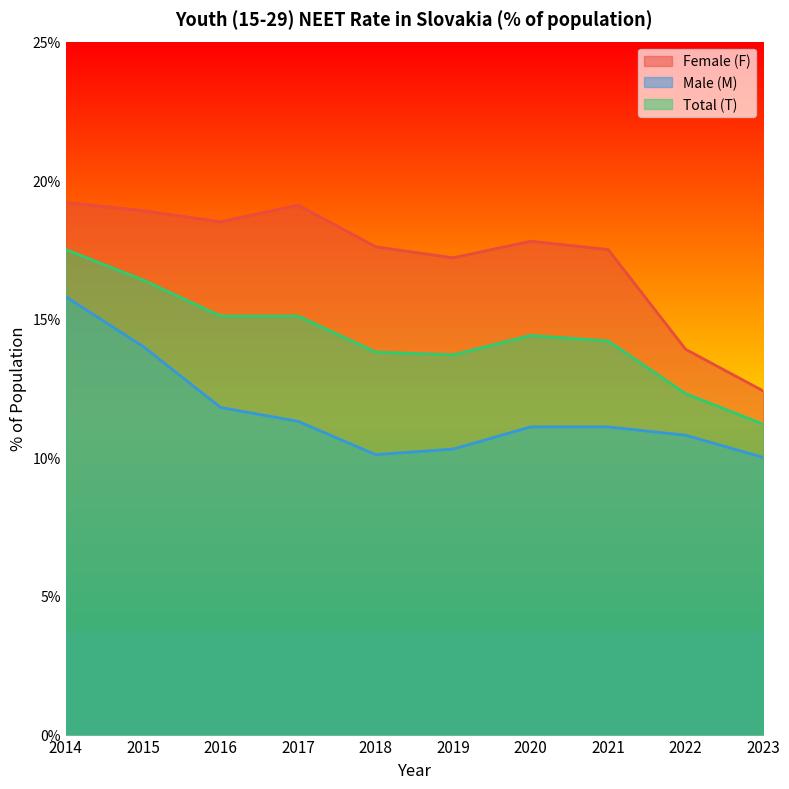

Is it true that Female (F) equals 19.2 at 2014?

True